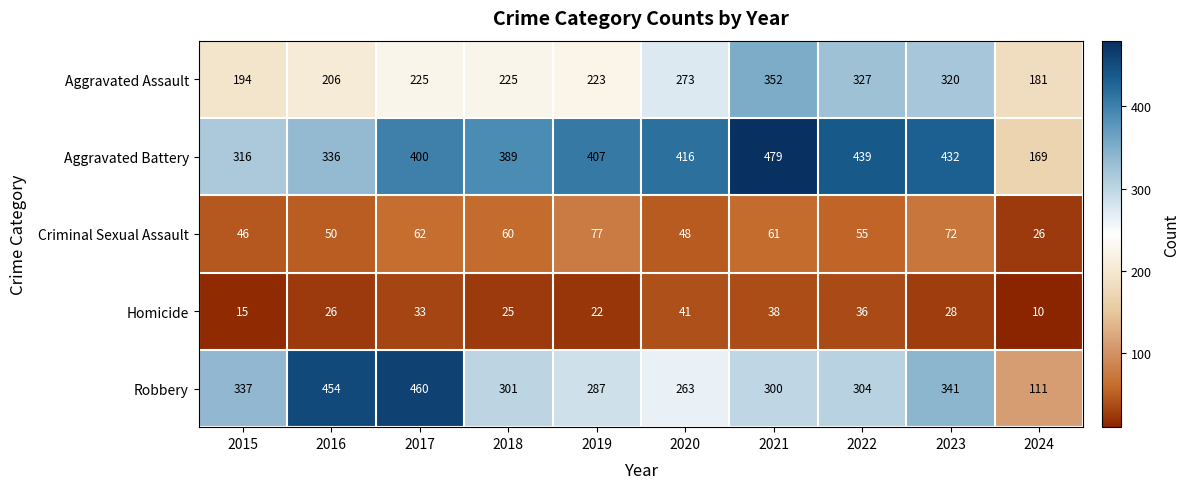

List the labels in order of Robbery value, largest first.

2017, 2016, 2023, 2015, 2022, 2018, 2021, 2019, 2020, 2024